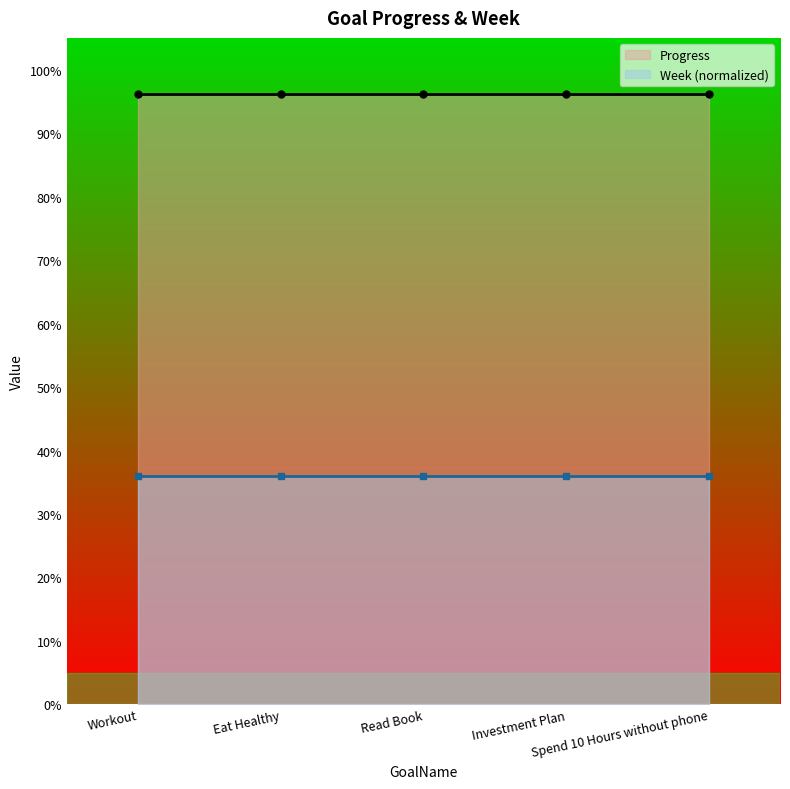

How many lines are shown in the chart?

2